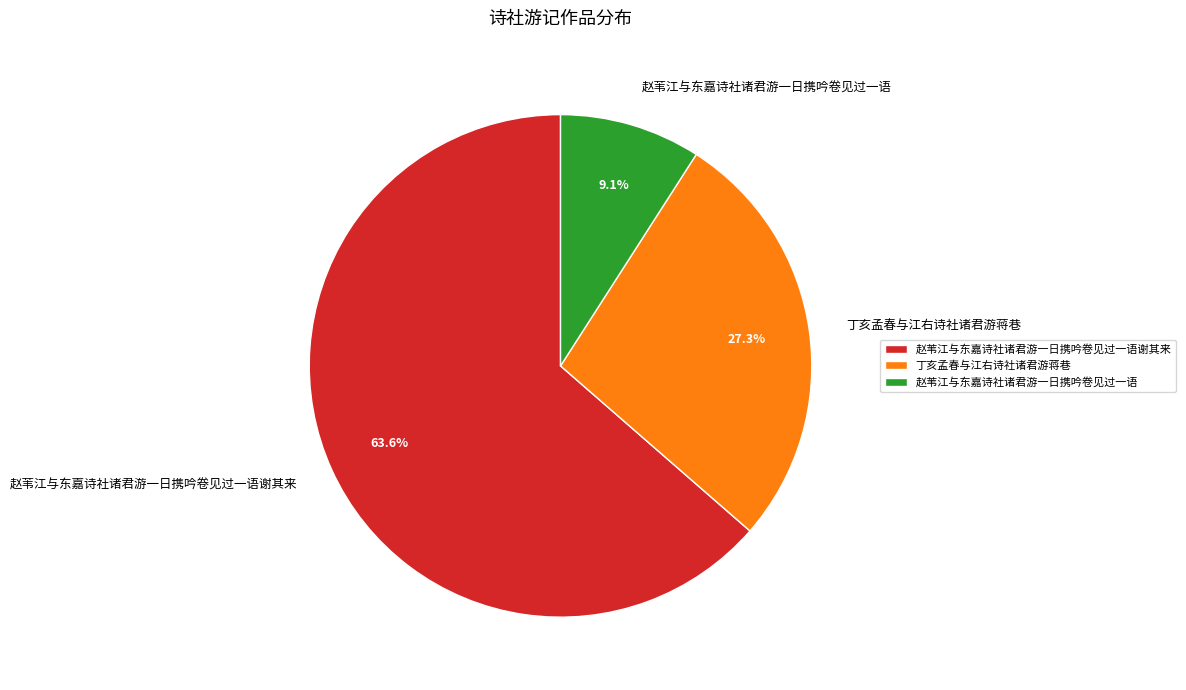

What is the majority slice?

赵苇江与东嘉诗社诸君游一日携吟卷见过一语谢其来